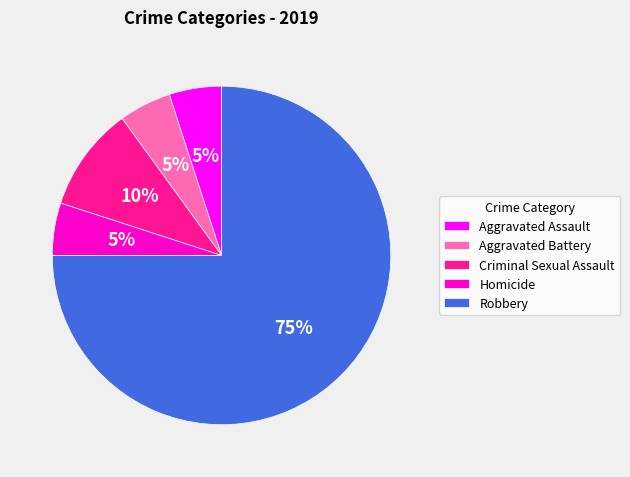

To the nearest percent, what percentage of the pie is Criminal Sexual Assault?

10%